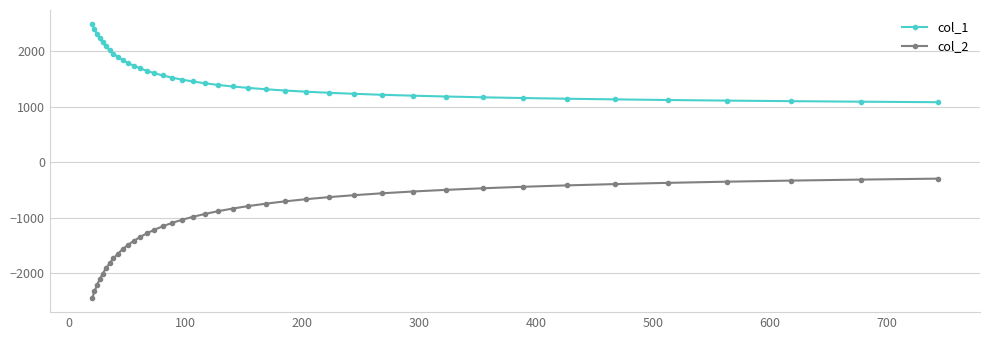

List the series in order of their overall mean, highest first.

col_1, col_2